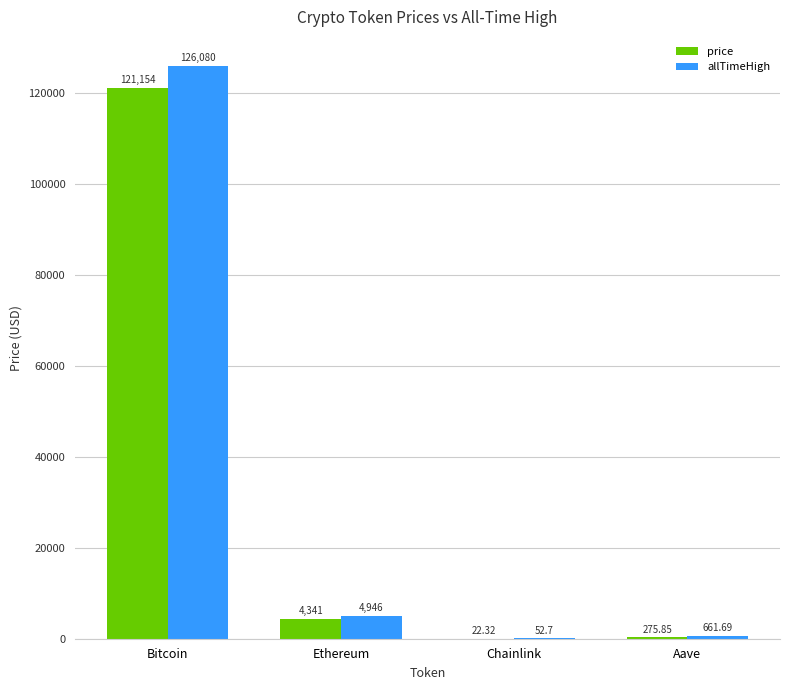

What is the spread (max minus min) of values at Ethereum?

604.8